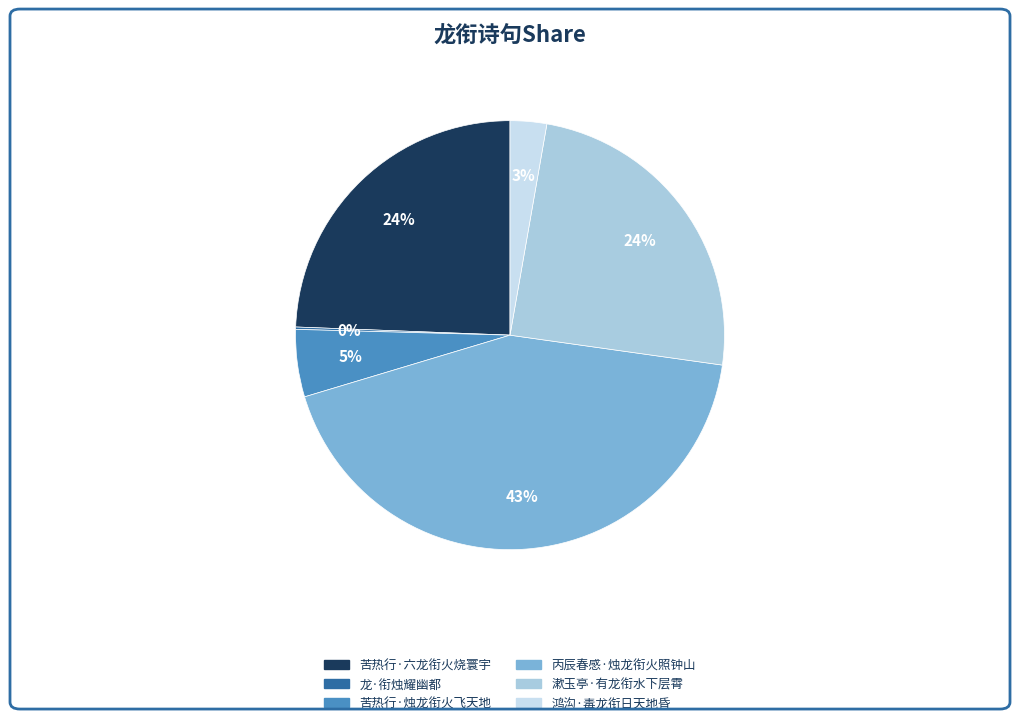

Which slice is the largest?

丙辰春感·烛龙衔火照钟山